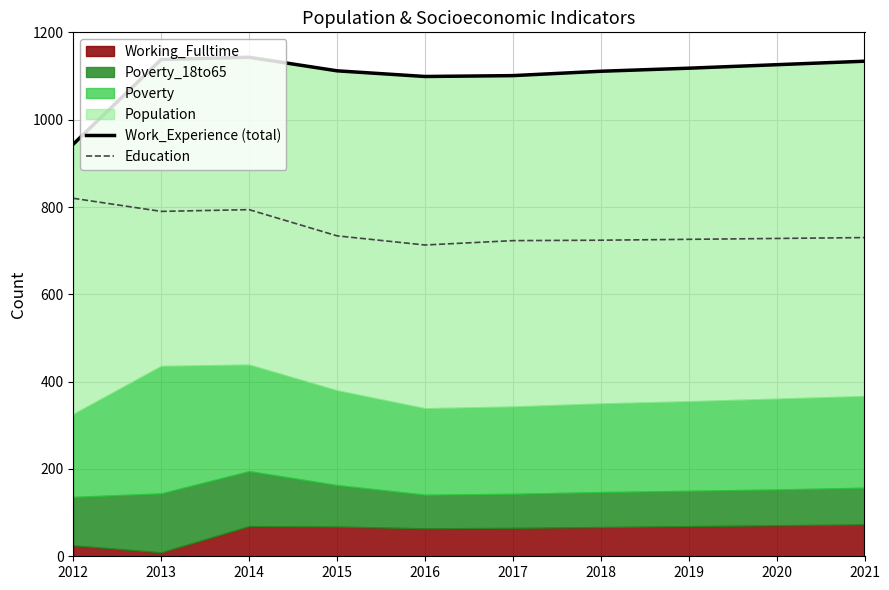

Where is the first local maximum for Work_Experience (total)?

2014